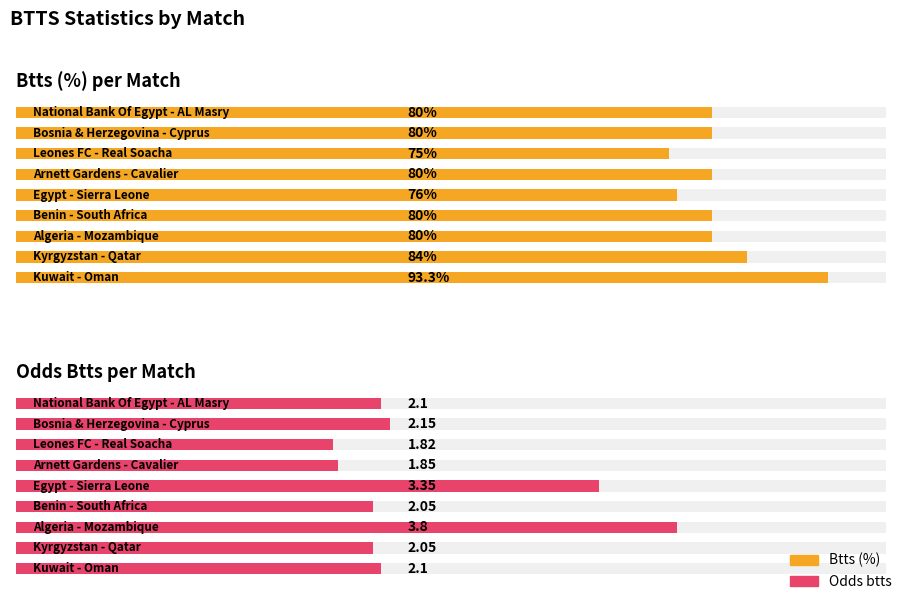

The Btts (%) series shows 80.0 at 5. True or false?

True